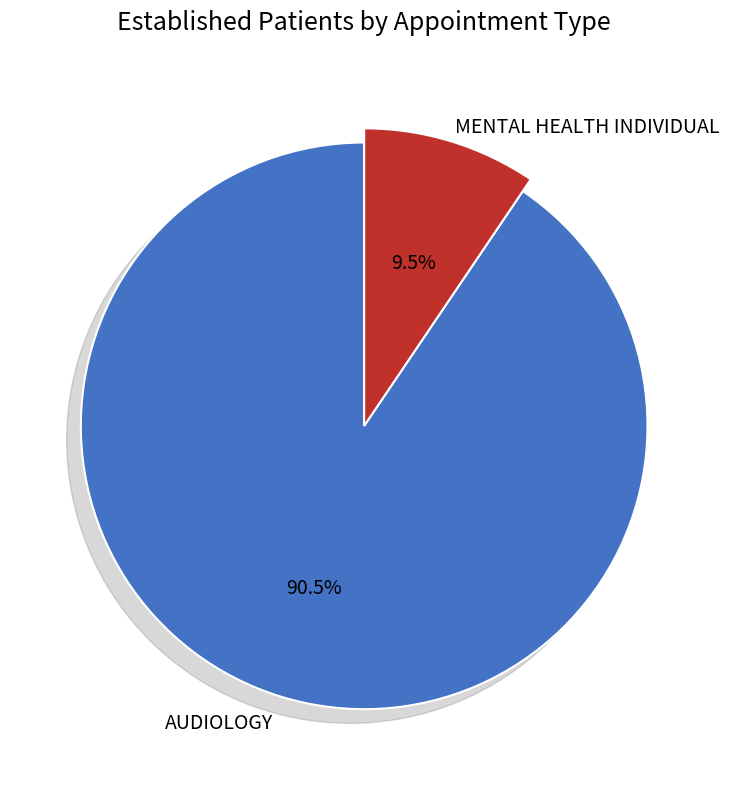

Is MENTAL HEALTH INDIVIDUAL the majority of the pie?

No